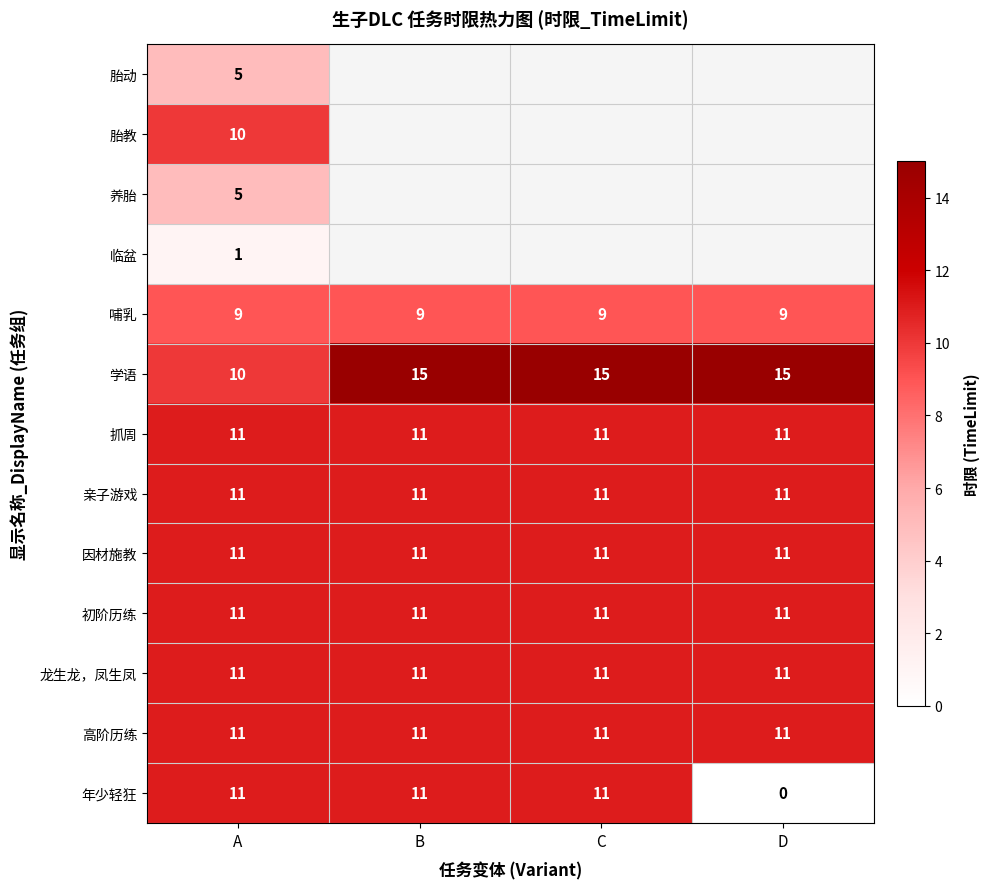

How many 学语 values are between 15 and 16?

3